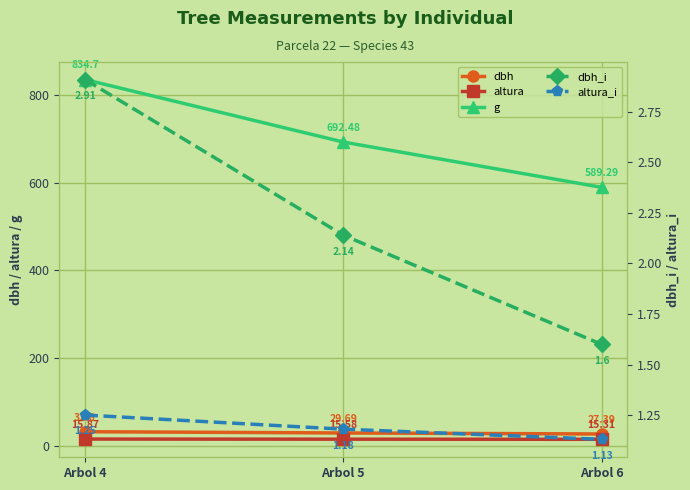

What is the sum of the dbh_i values at Arbol 5 and Arbol 4?

5.1